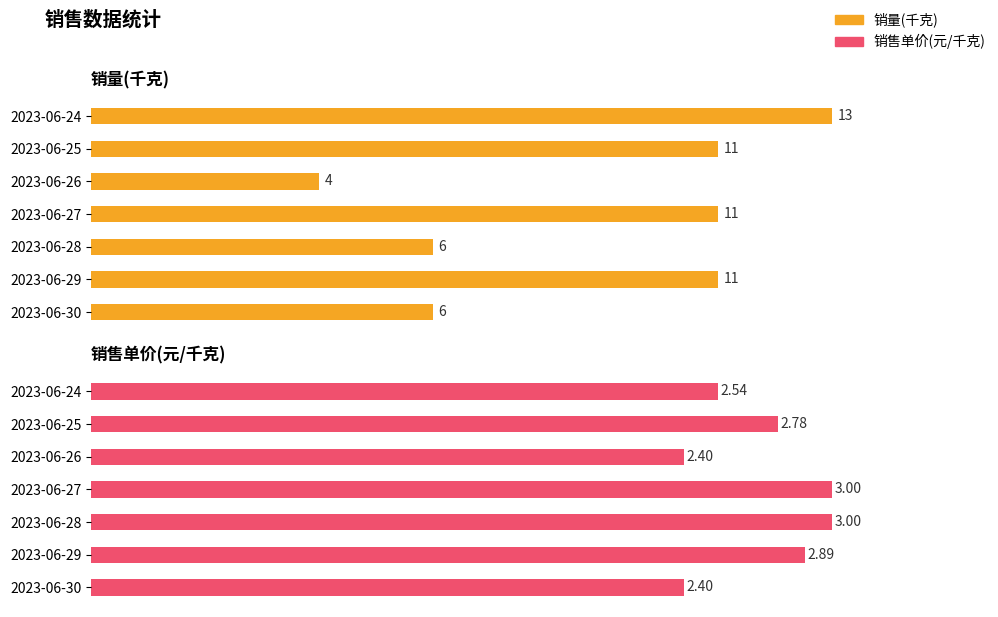

Rank the series by their average value, from highest to lowest.

销量(千克), 销售单价(元/千克)